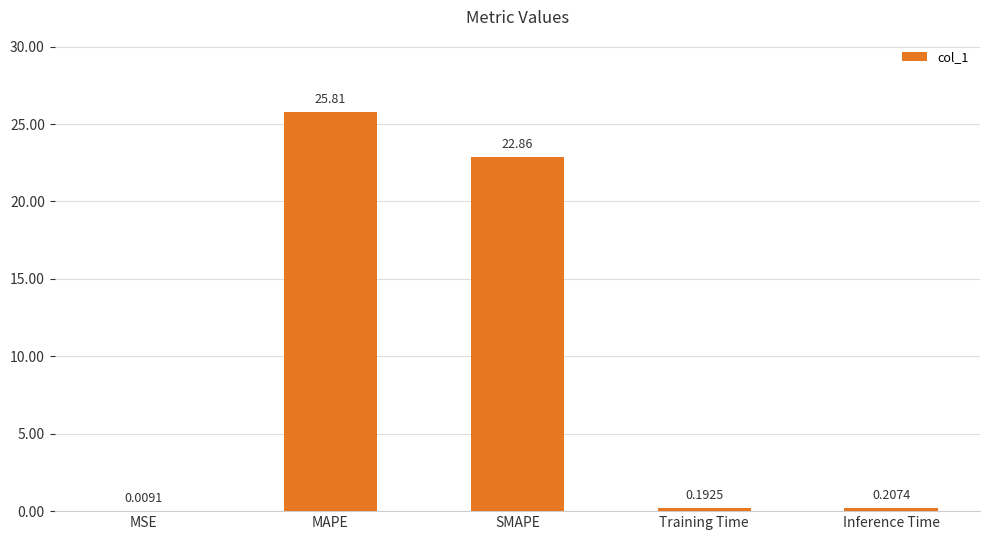

Which label corresponds to the largest value in the chart?

MAPE